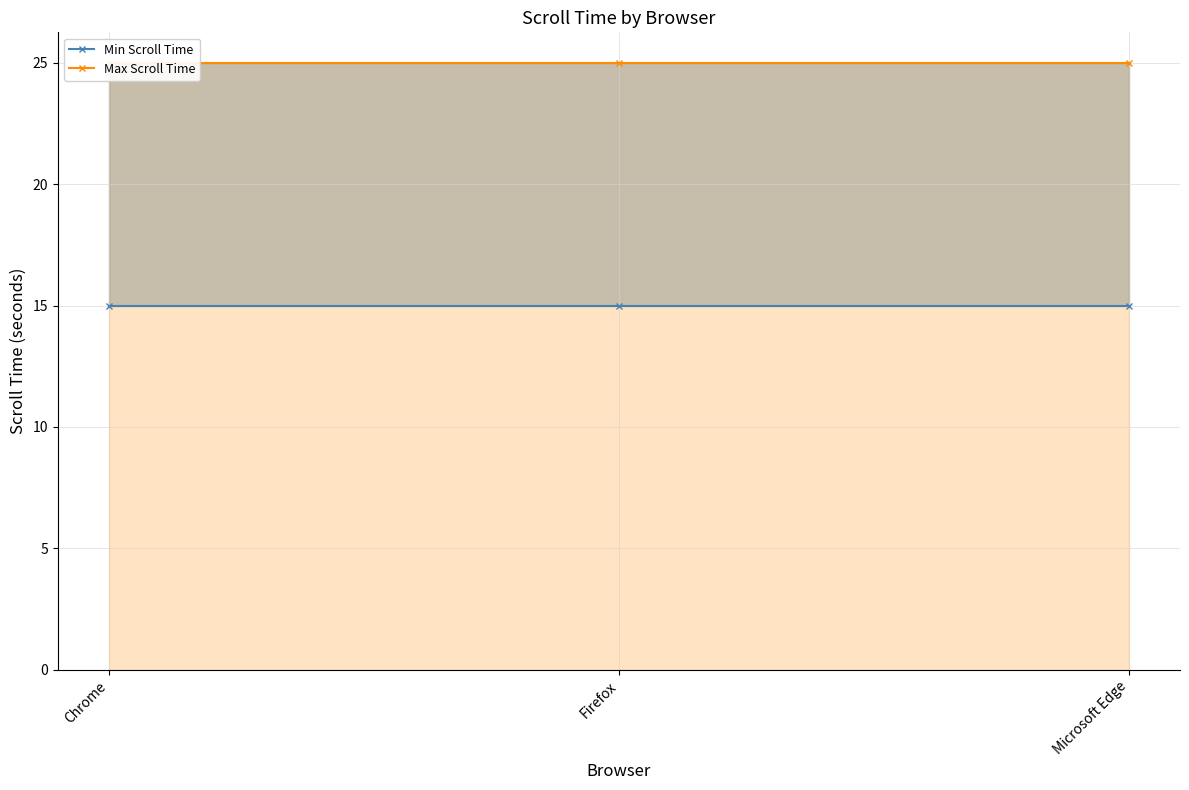

Reading left to right, what are all the values shown in this chart?

Min Scroll Time: 15	15	15
Max Scroll Time: 25	25	25